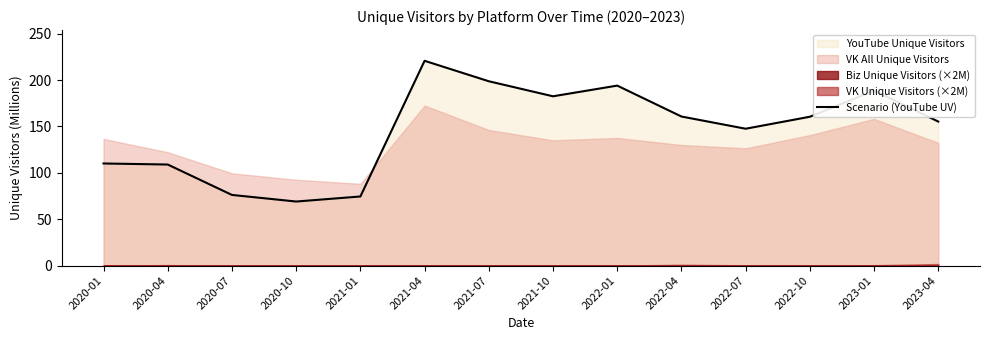

How many lines are shown in the chart?

1